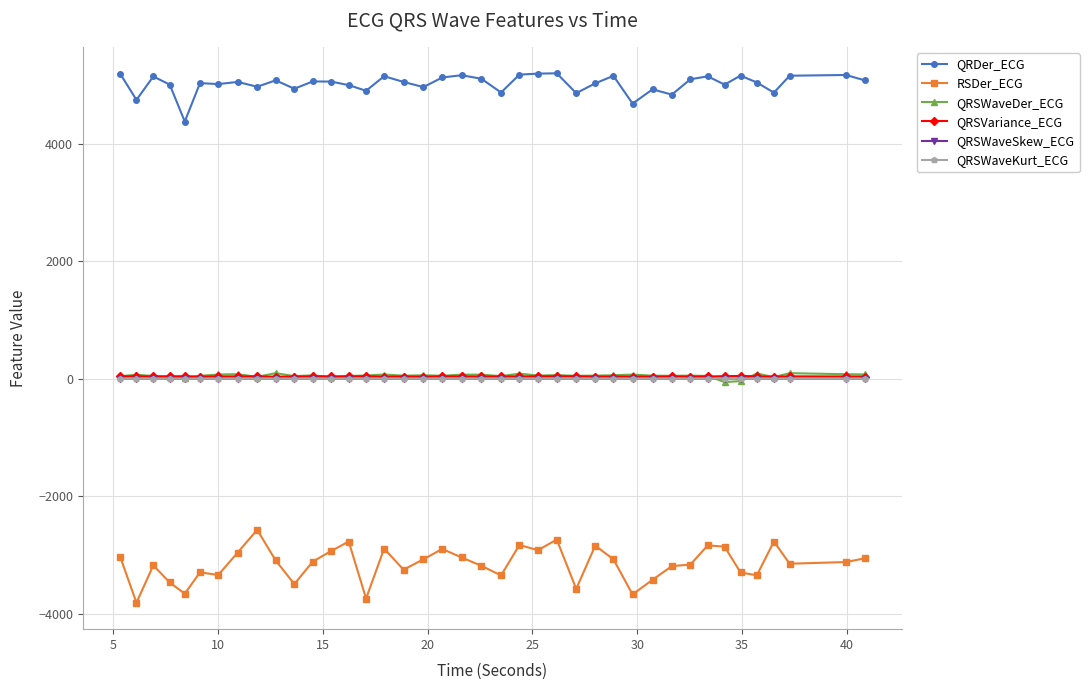

True or false: QRSVariance_ECG has more than 2 interior local peaks.

True